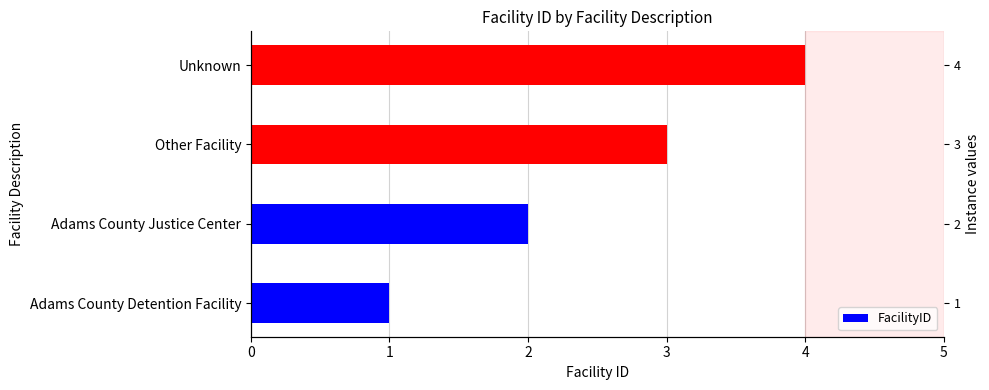

The chart shows a value of 3 at Other Facility. True or false?

True